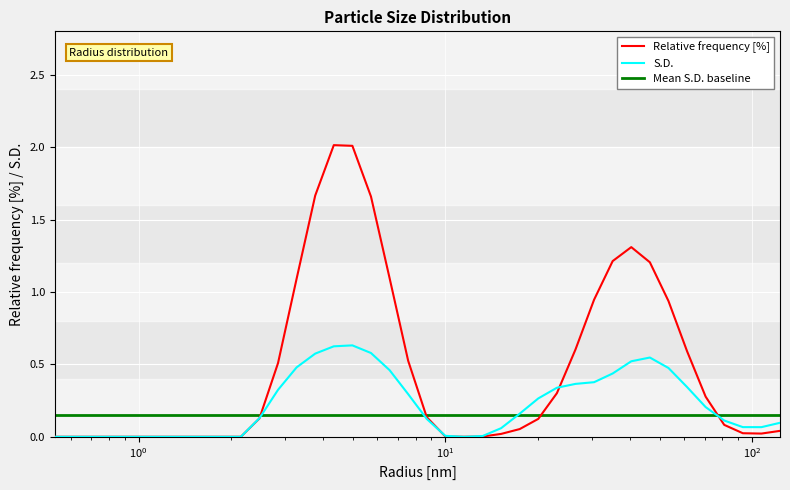

Is the value of S.D. at 21 greater than the value of Relative frequency [%] at 8?

Yes